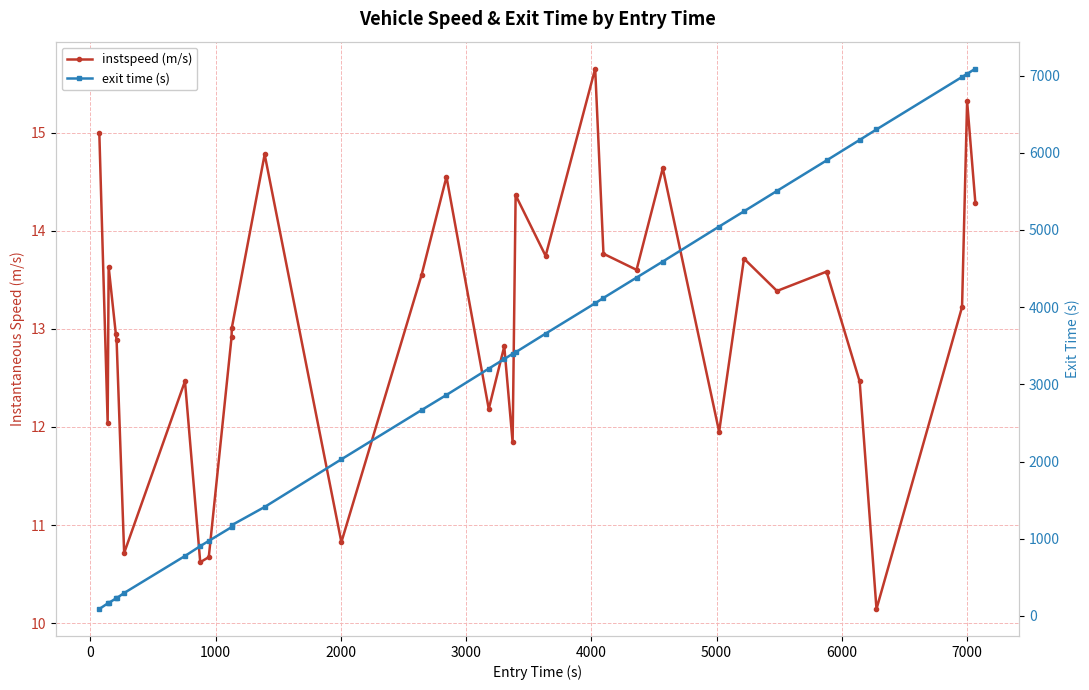

What is the smallest value displayed?

10.1